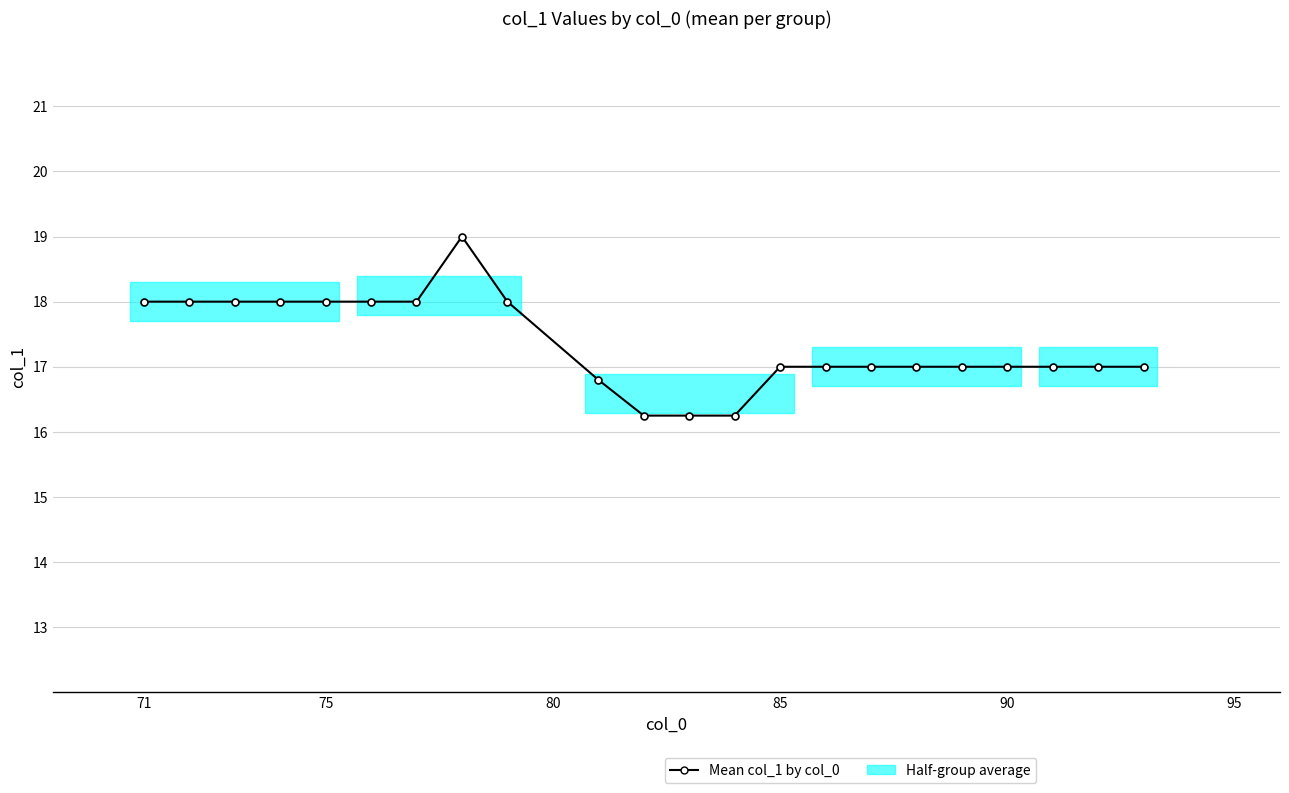

True or false: there are more than 0 points higher than both neighbors.

True